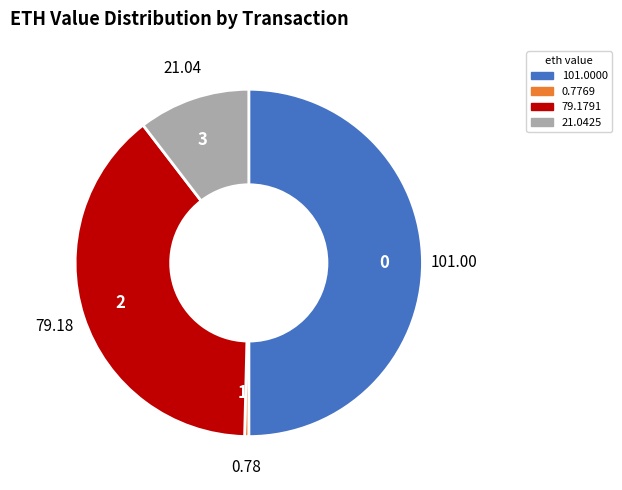

Does 2 represent more than half of the total?

No